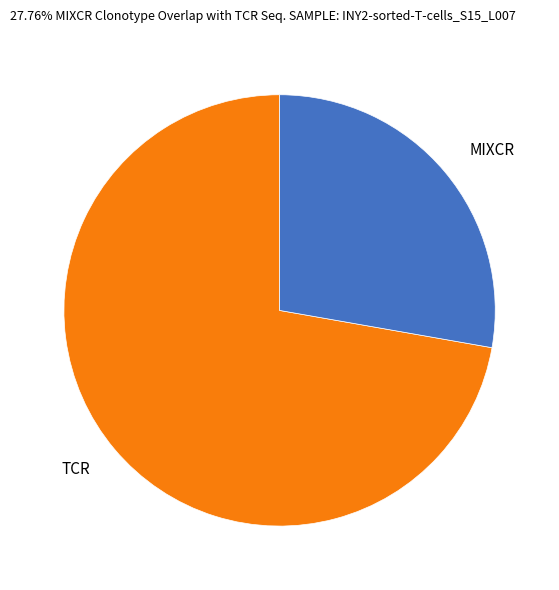

How many slices are in this pie chart?

2